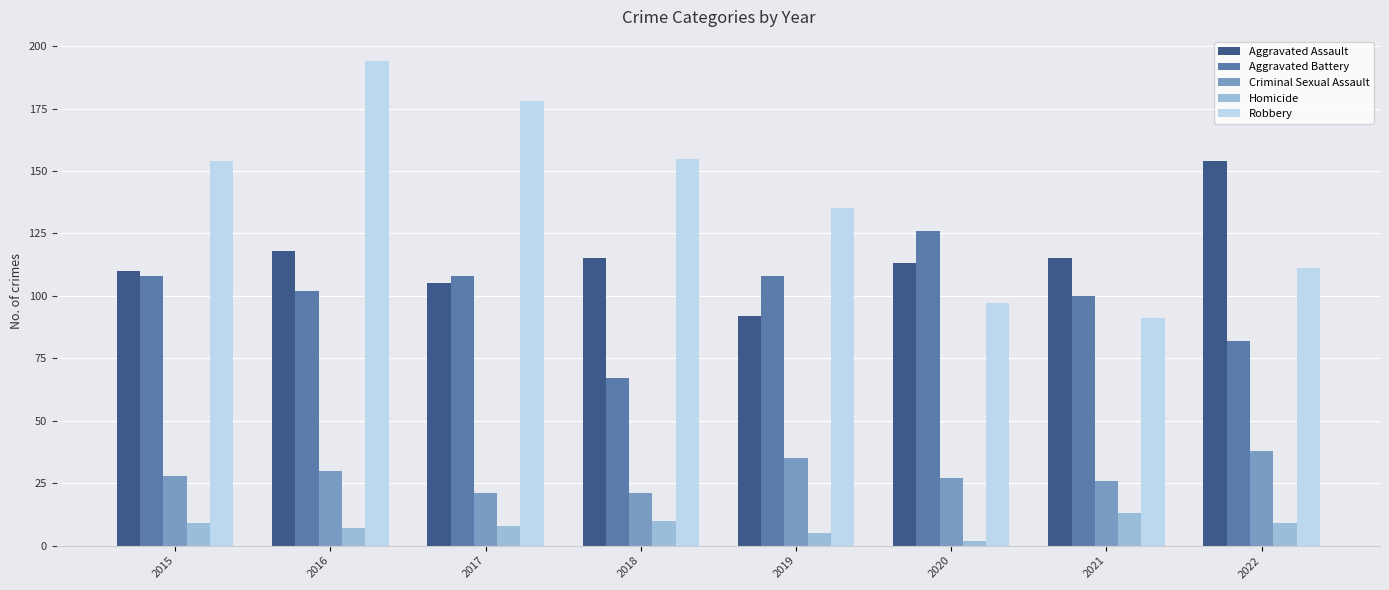

How many values in the Criminal Sexual Assault series are below 28?

4